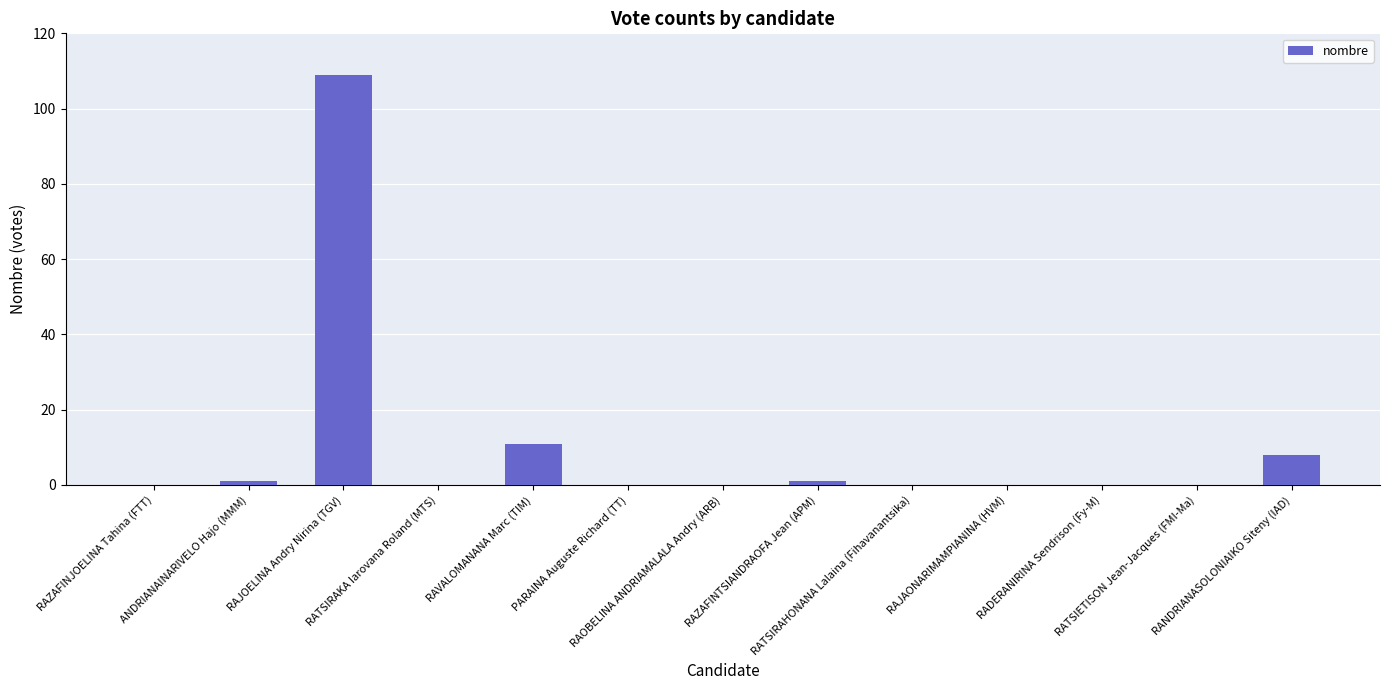

What is the average value?

10